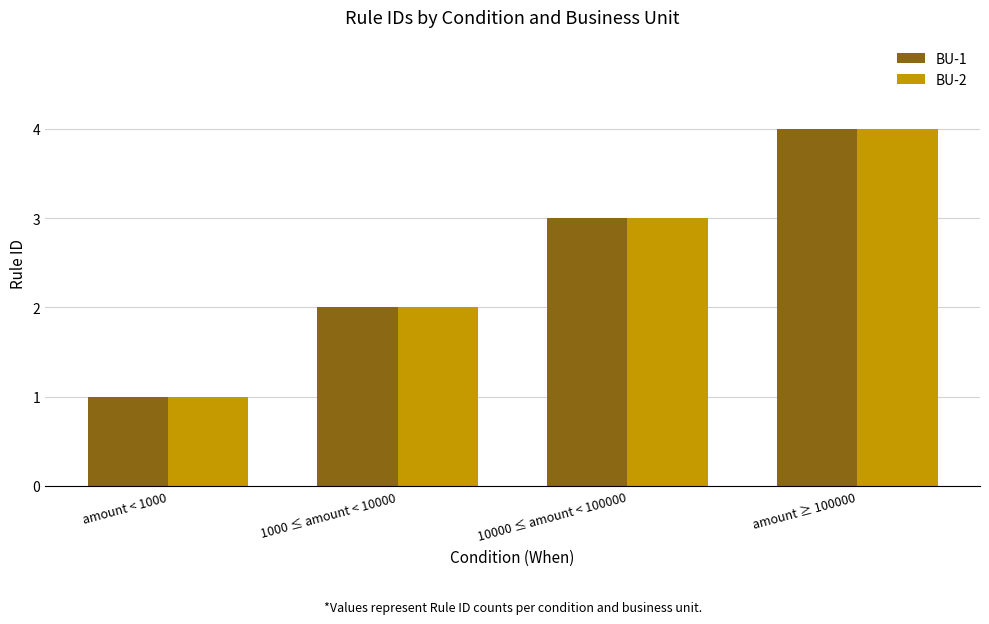

What is the lowest value of the BU-2 series?

1